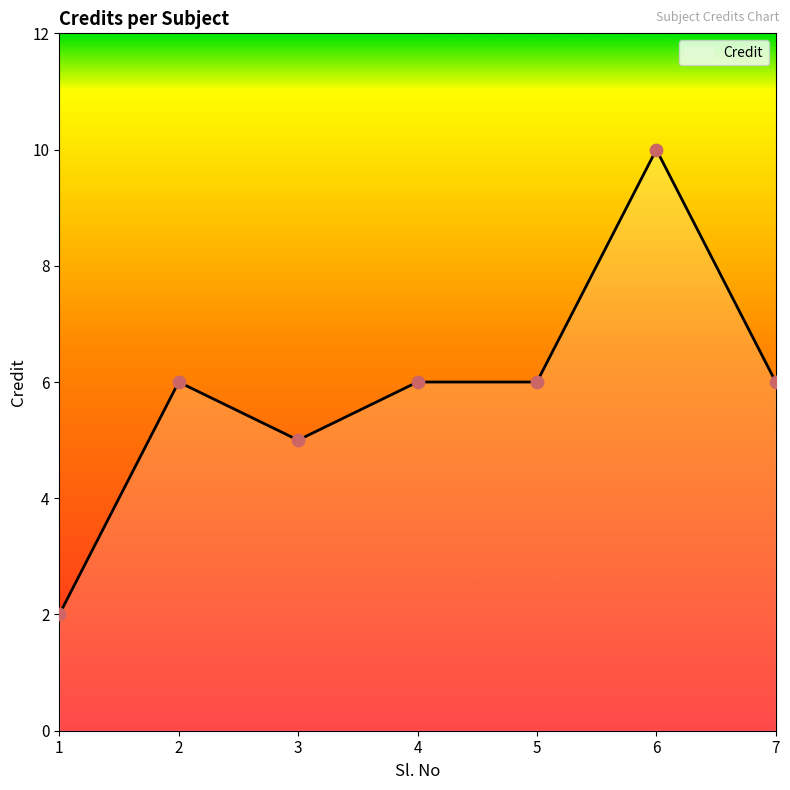

Between 6 and 7, which is larger?

6